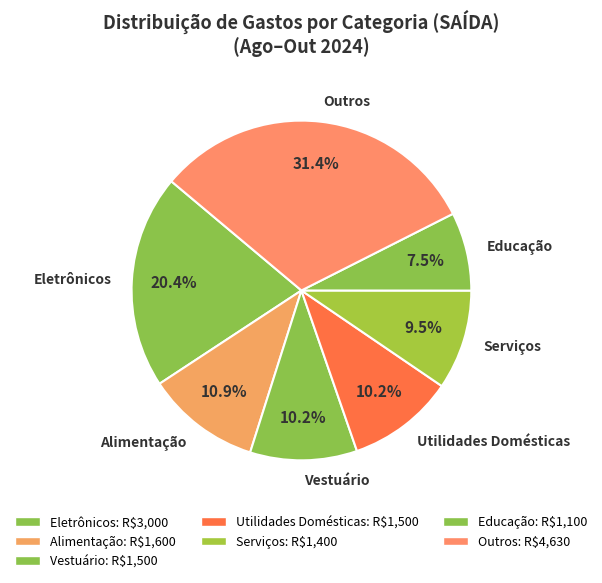

Is there any slice that represents more than half of the pie?

No